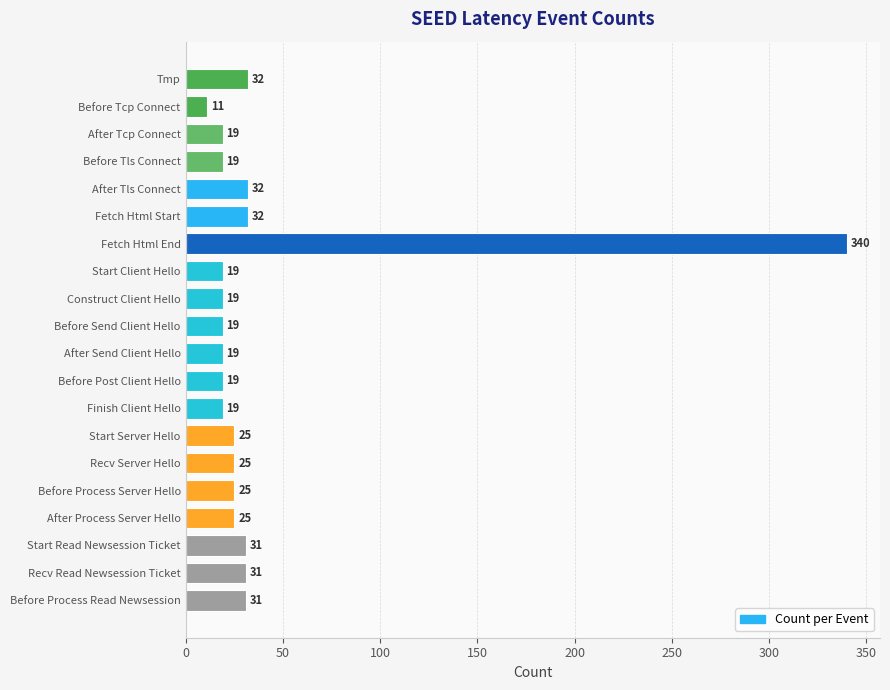

What position from the bottom is Finish Client Hello?

8